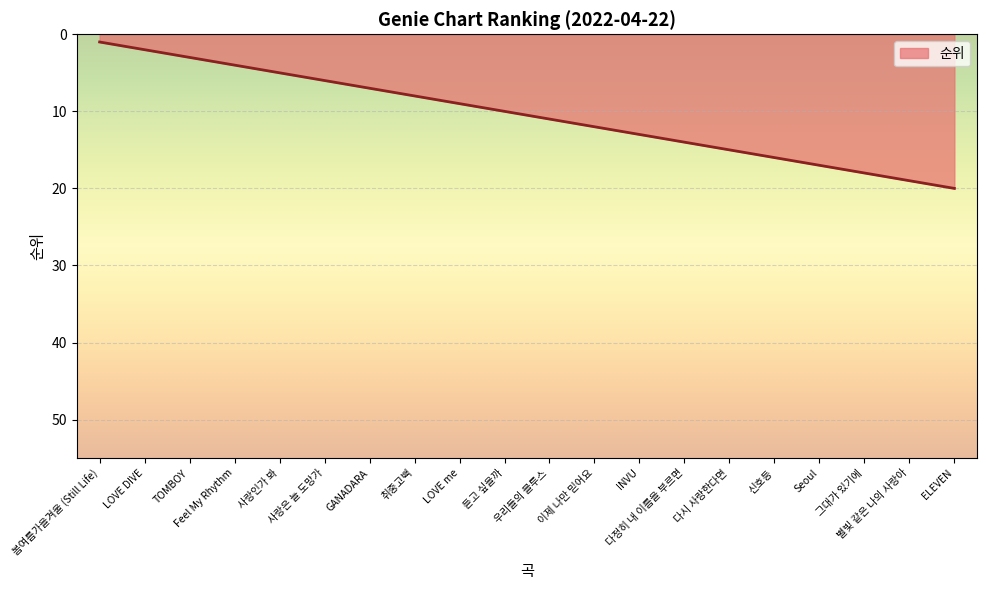

What is the maximum value shown in the chart?

20